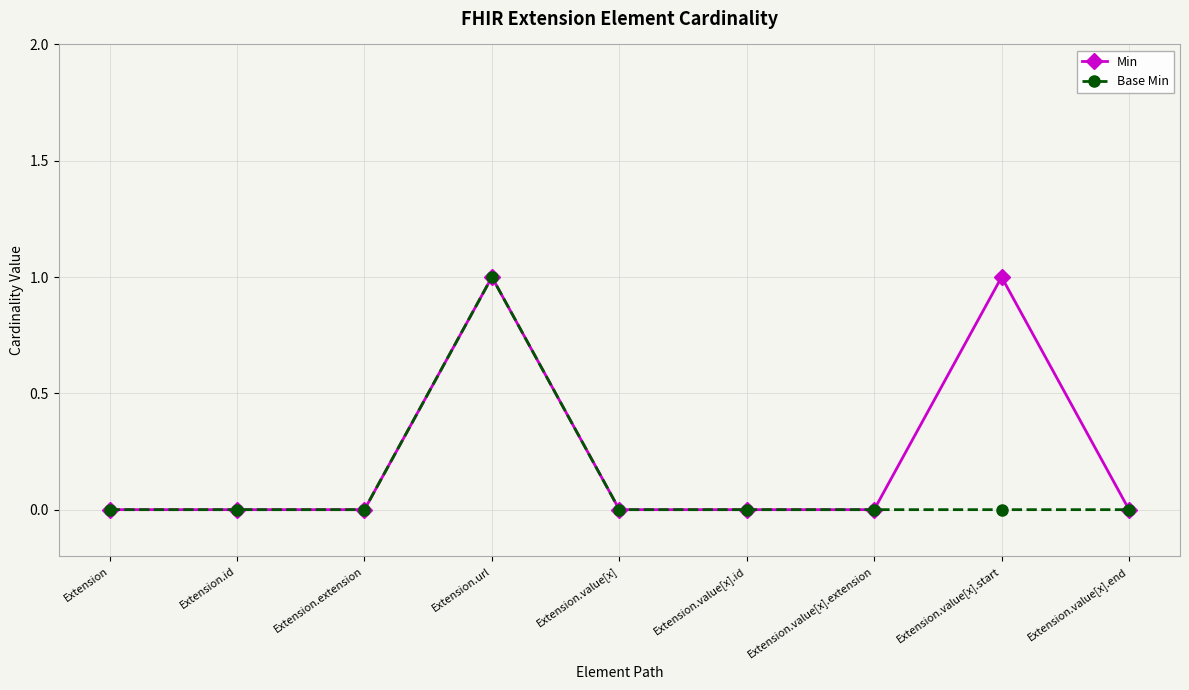

What are all the series names shown in the legend?

Min, Base Min